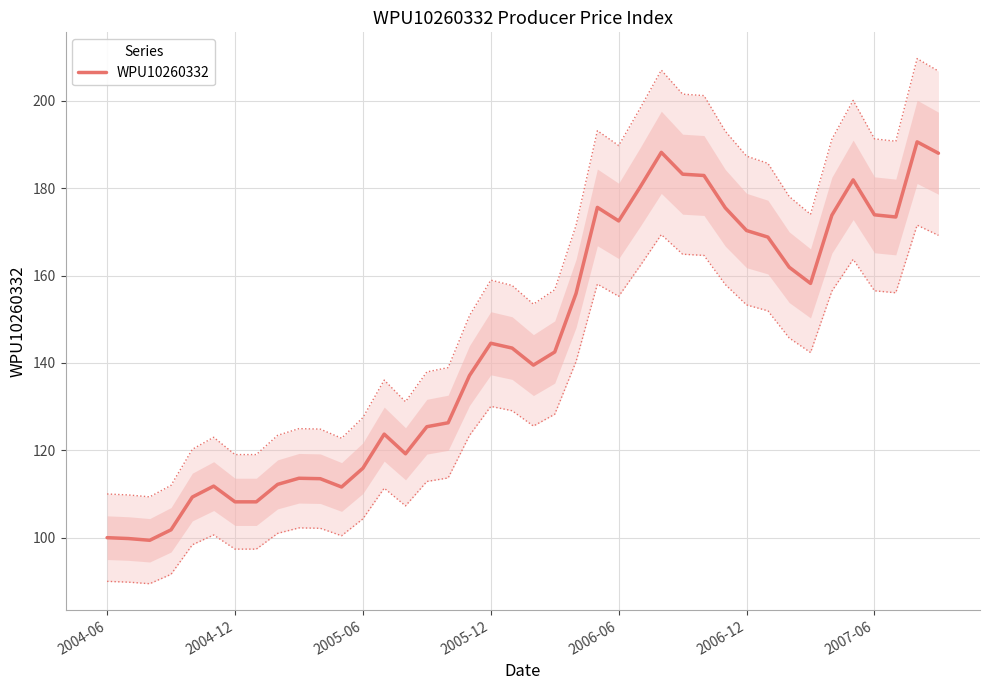

What is the maximum value for WPU10260332?

190.6